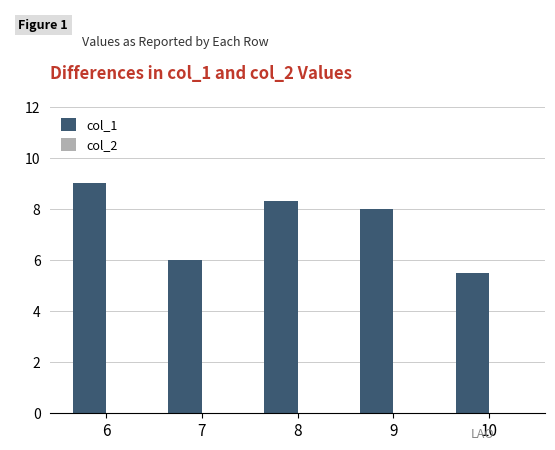

How many bars are there in total?

5